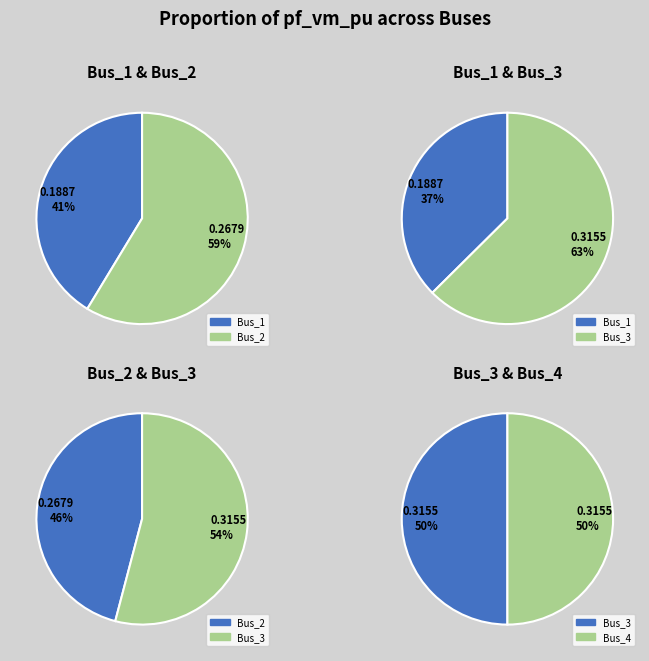

Does Bus_3 represent more than half of the total?

No